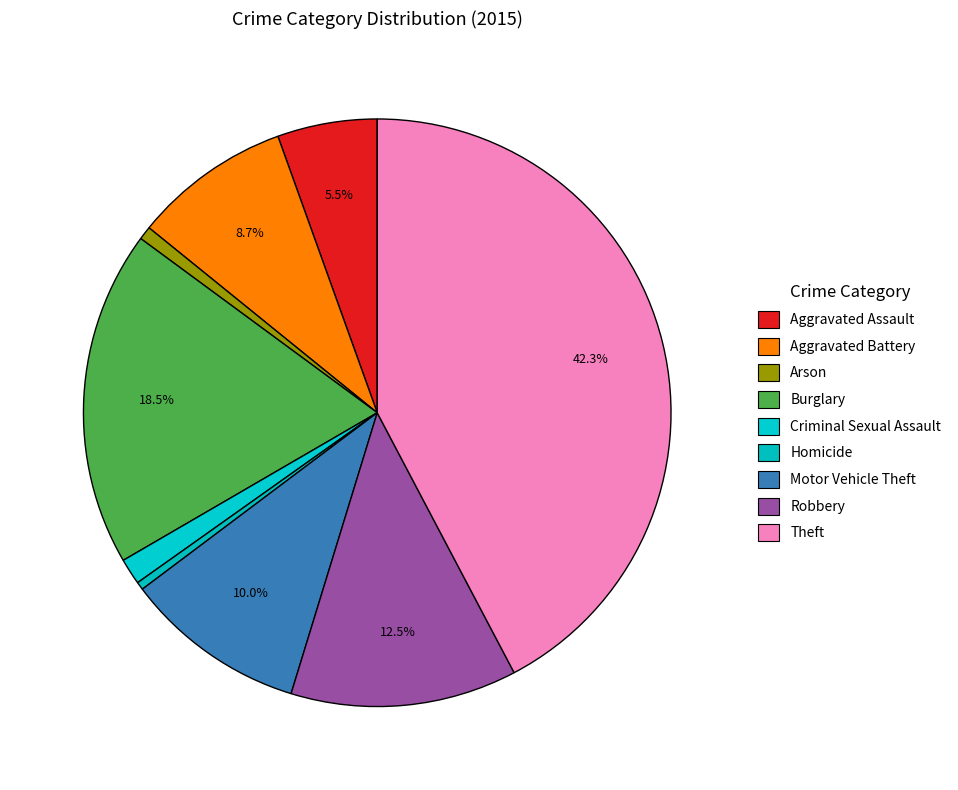

What is the smallest slice in the pie chart?

Homicide